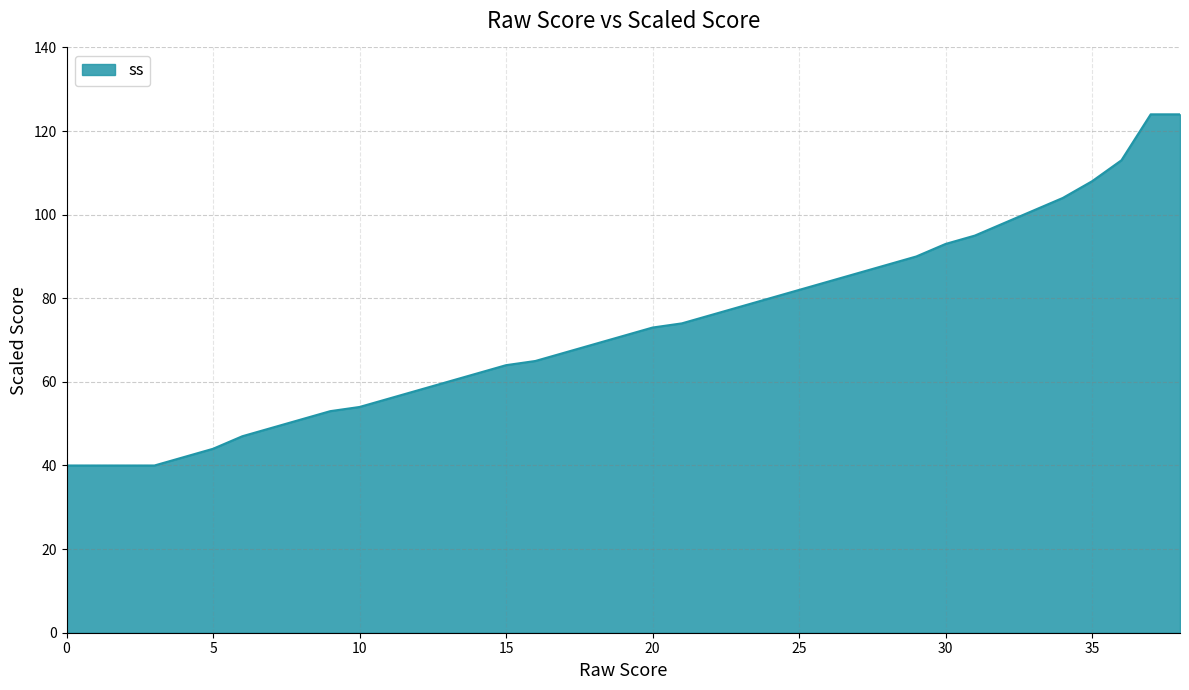

What is the average value?

73